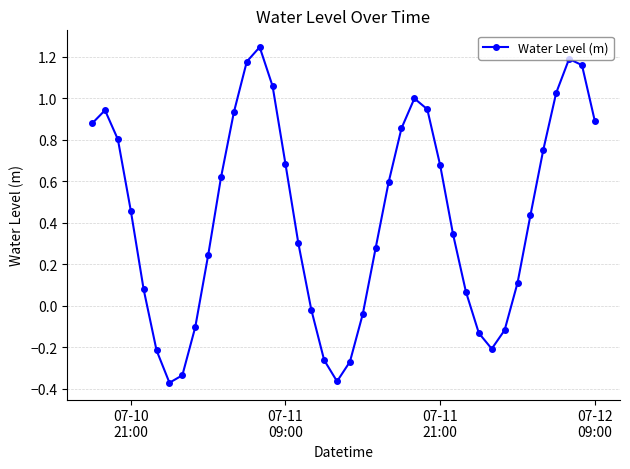

What is the difference between the second highest and minimum values?

1.6